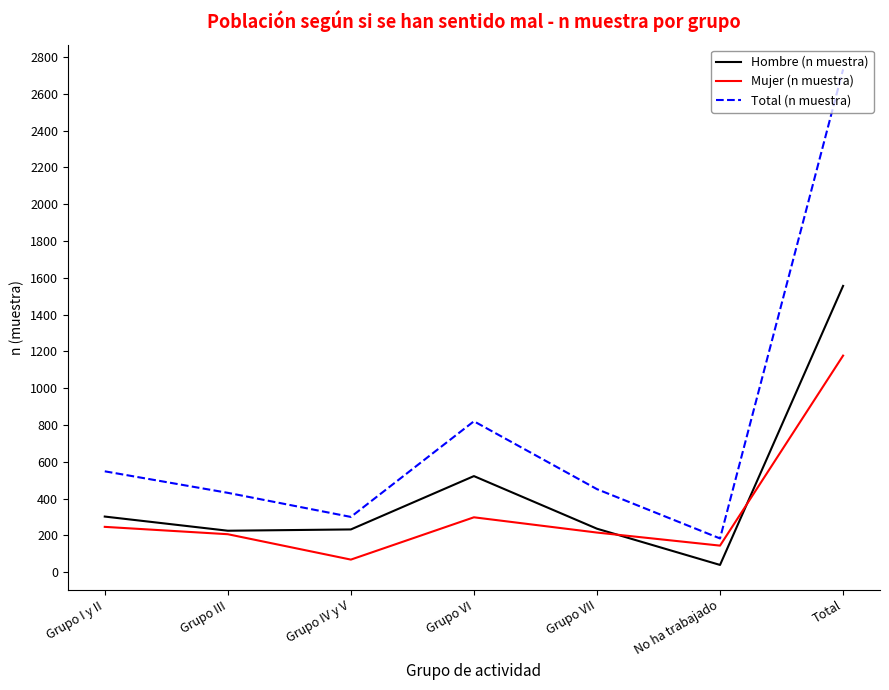

What is the difference between the maximum and second lowest values in the Total (n muestra) series?

2433